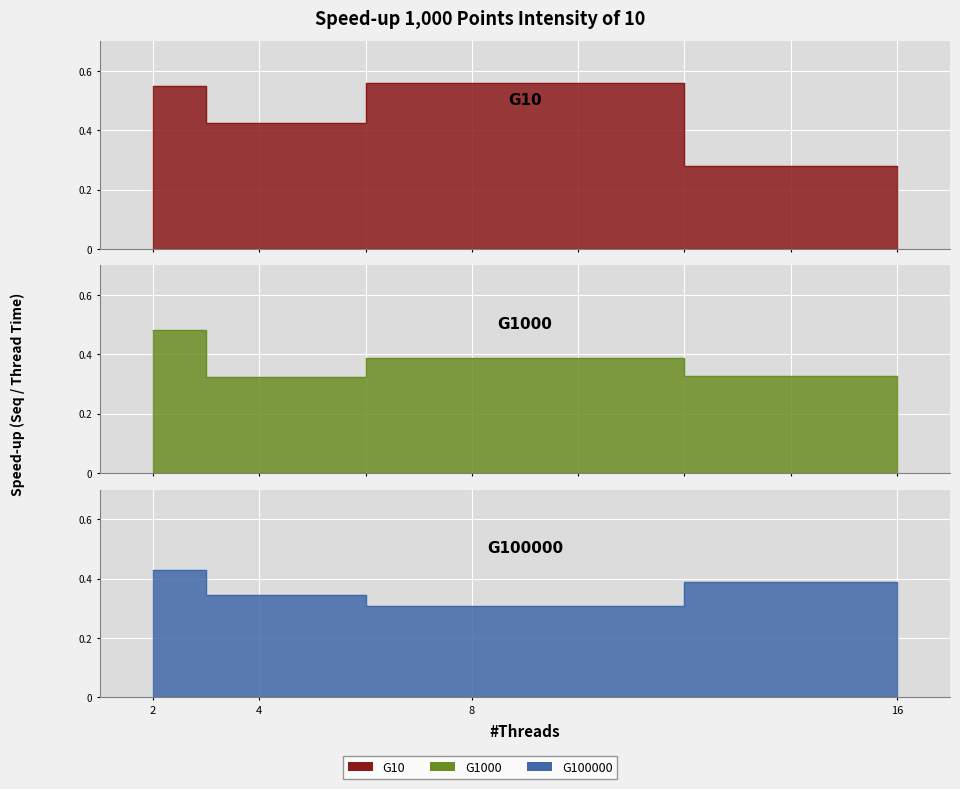

List the series in order of their peak value, highest first.

G10, G1000, G100000